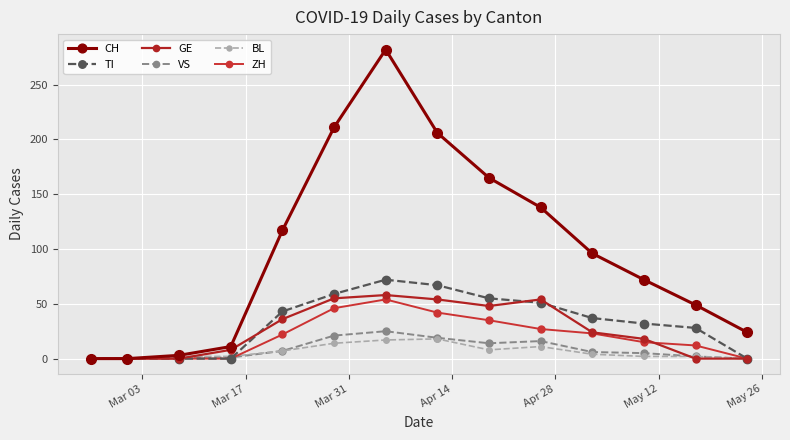

How many distinct data groups are displayed?

6